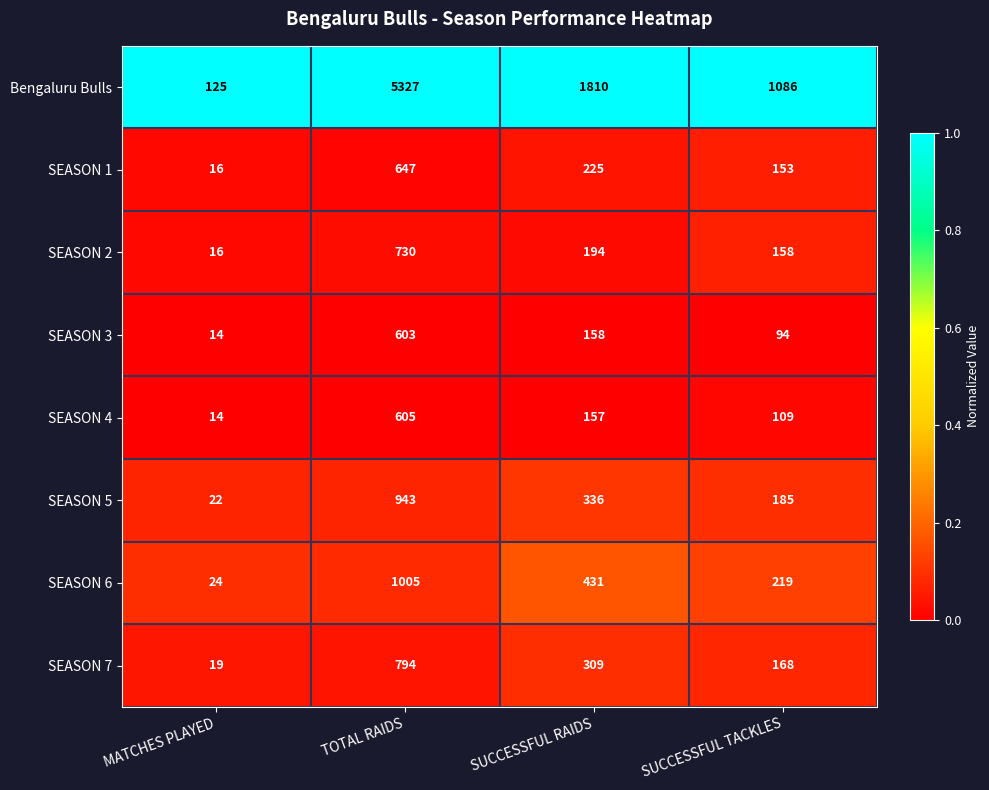

Rank the series by their maximum value, from highest to lowest.

Bengaluru Bulls, SEASON 6, SEASON 5, SEASON 7, SEASON 2, SEASON 1, SEASON 4, SEASON 3